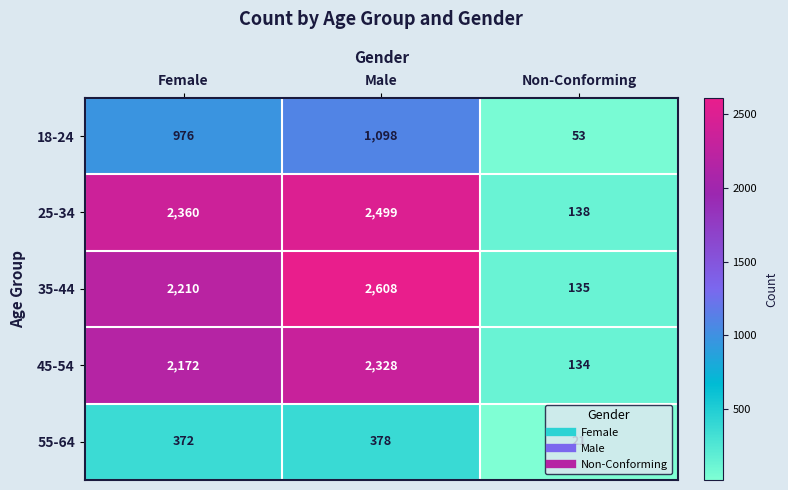

At which category is the sum across all series the highest?

Male